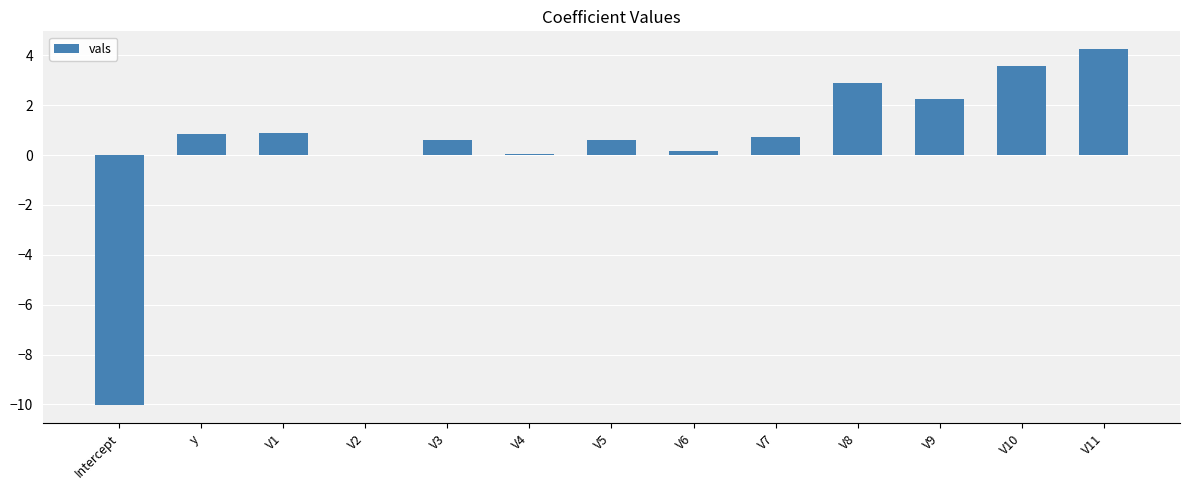

Which has a higher value, V9 or V2?

V9